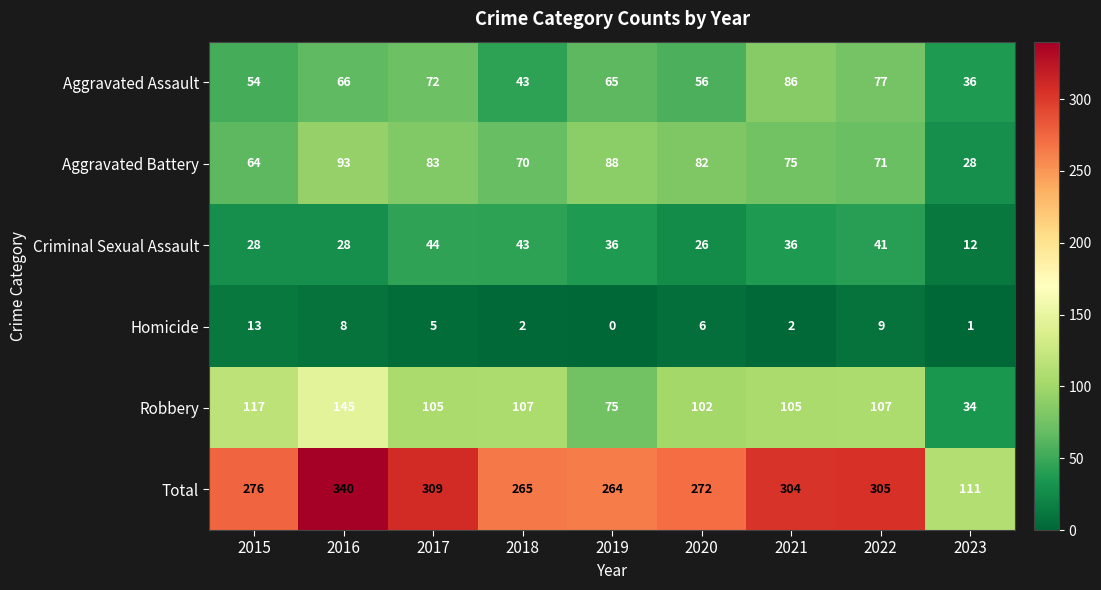

What is the maximum value shown in the chart?

340